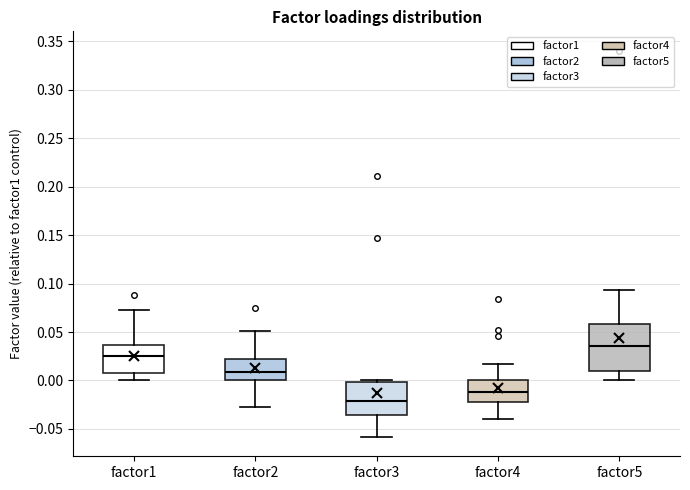

Which box is the tallest, from its lower edge to its upper edge?

factor5